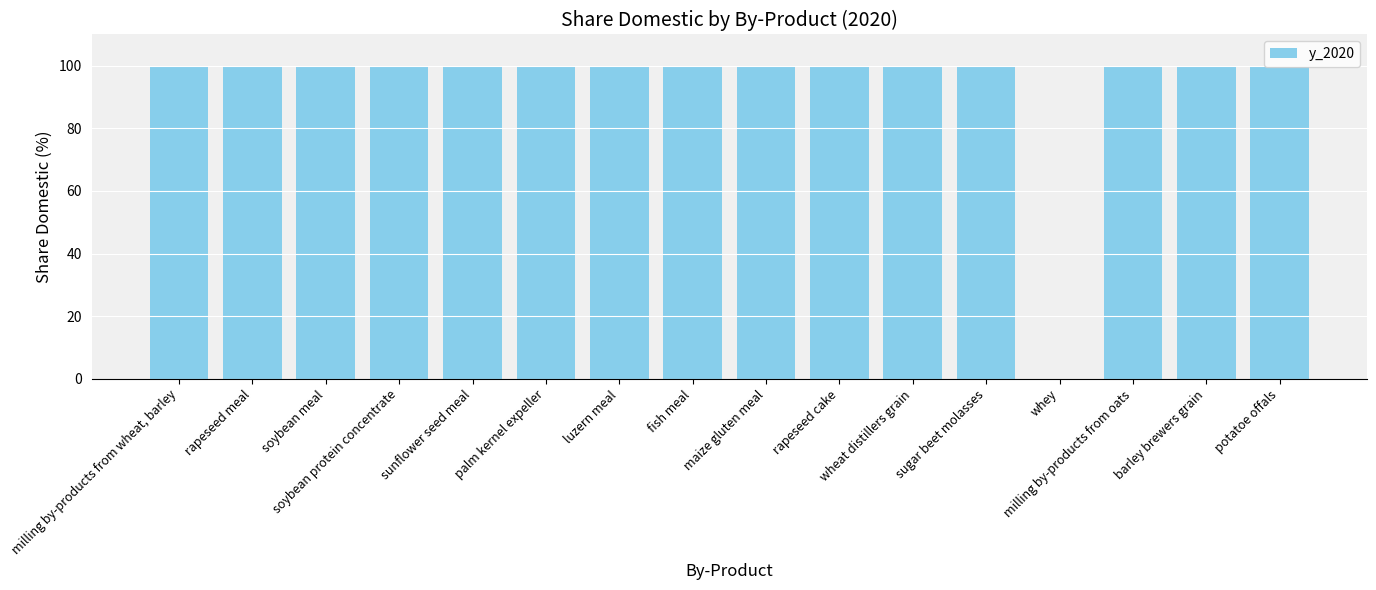

Between whey and potatoe offals, which is larger?

potatoe offals